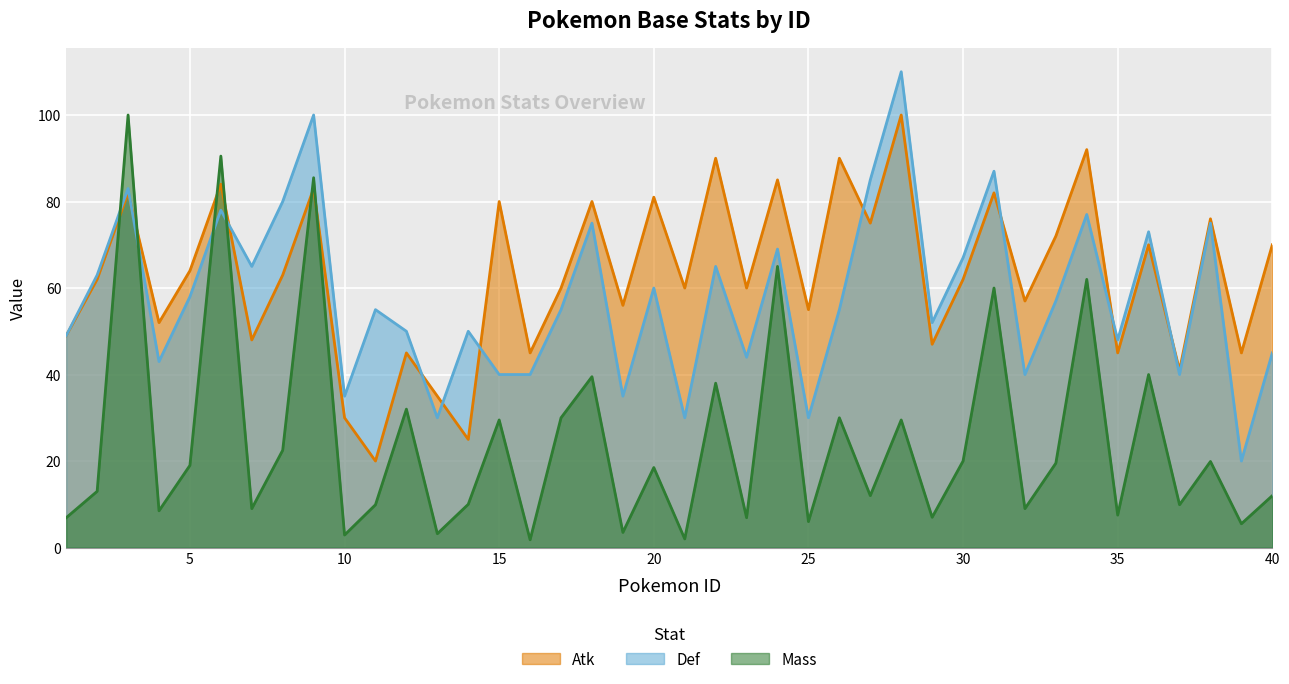

Between 4 and 8, which is larger?

8